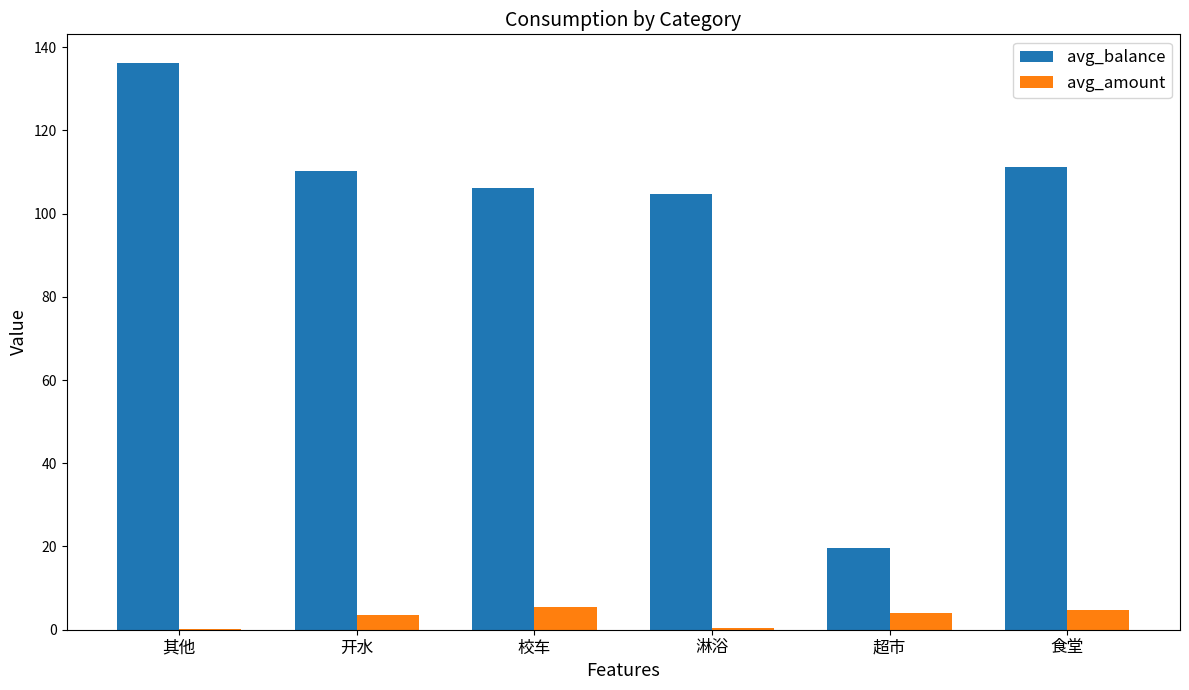

At which label is avg_balance closest to 77?

淋浴